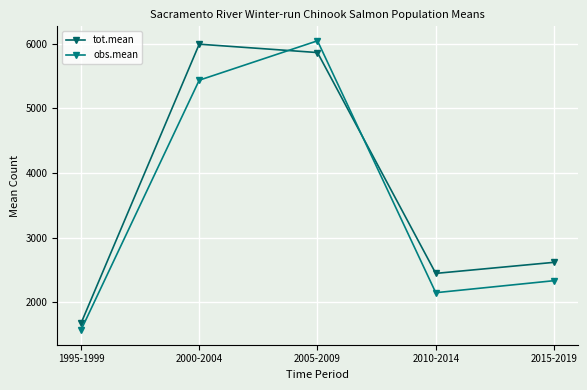

Which series ends up on top after the final intersection of obs.mean and tot.mean?

tot.mean